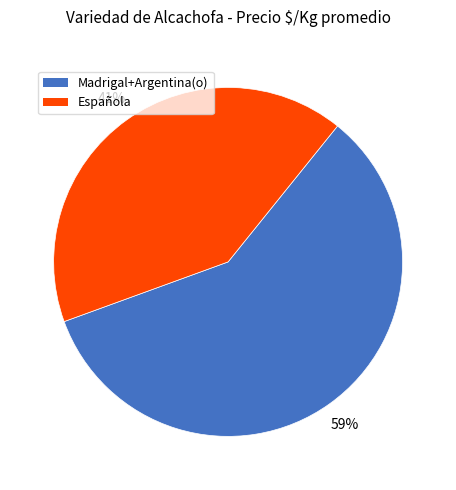

Does any single category account for the majority?

Yes